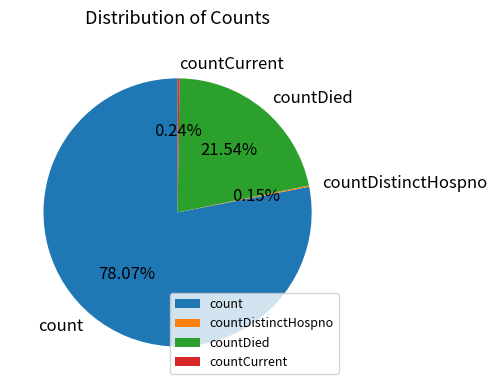

What is the largest slice in the pie chart?

count